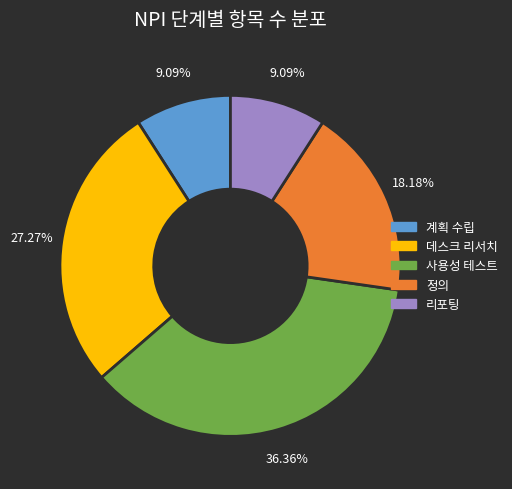

To the nearest percent, what is the difference between the largest and smallest slice percentages?

27%